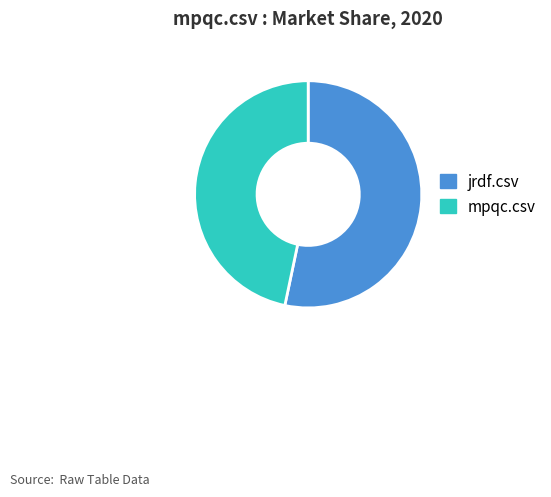

Rank the categories by value from lowest to highest.

mpqc.csv, jrdf.csv